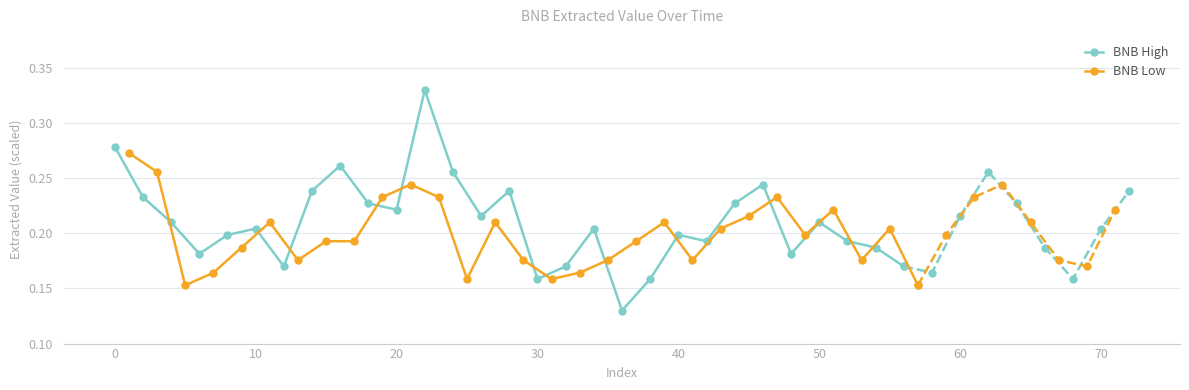

True or false: BNB Low has more than 0 points higher than both neighbors.

True